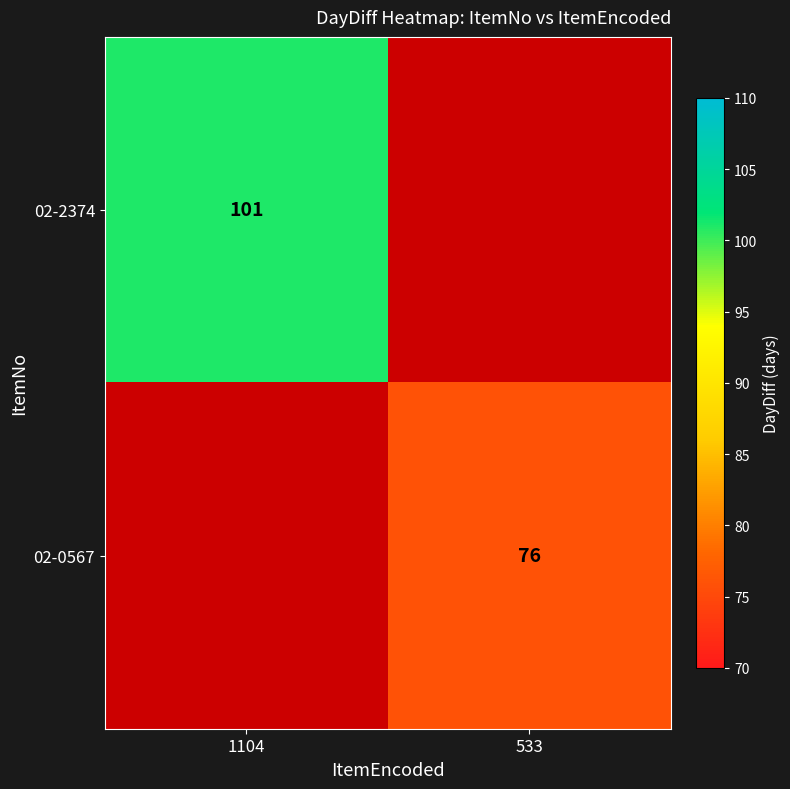

Is it true that 02-2374 equals 101 at 1104?

True